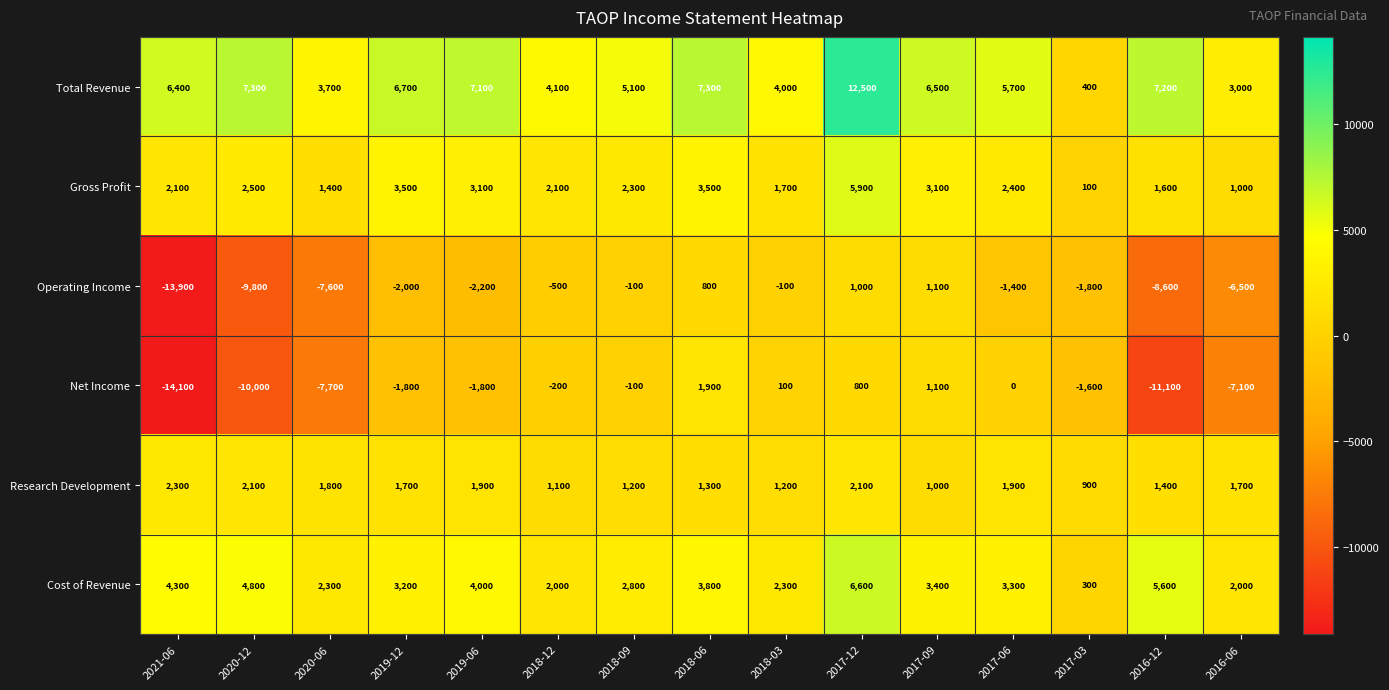

Which category has the lowest value in the Operating Income series?

2021-06